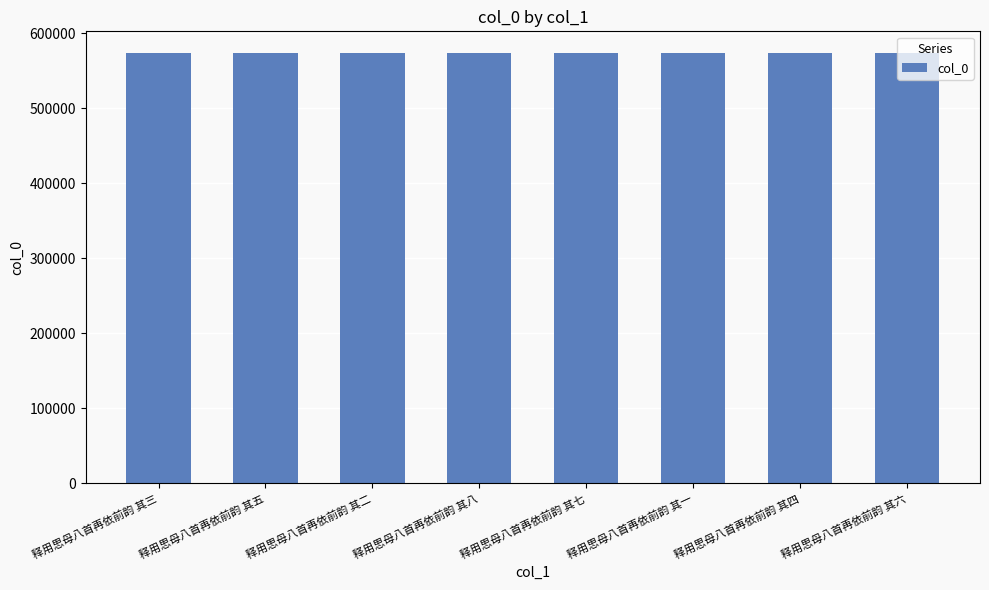

Approximately how many times larger is the value at 释用思母八首再依前韵 其四 compared to 释用思母八首再依前韵 其五?

1.0